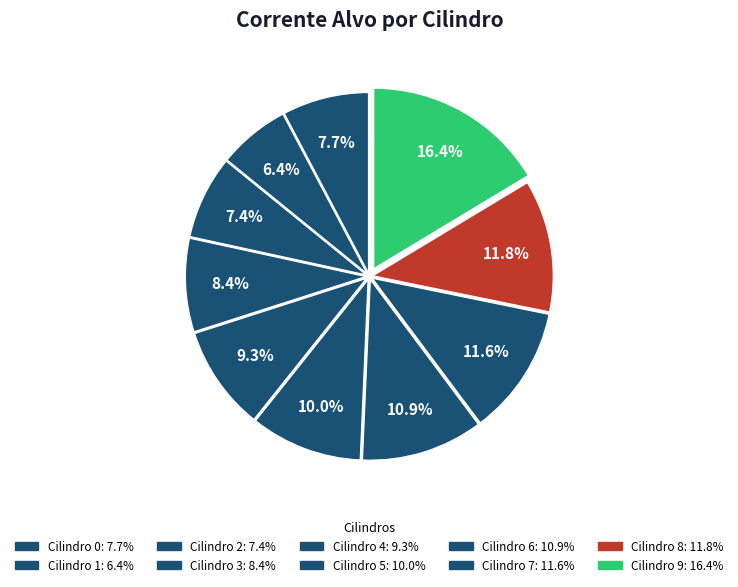

Which category has the biggest portion of the pie?

9